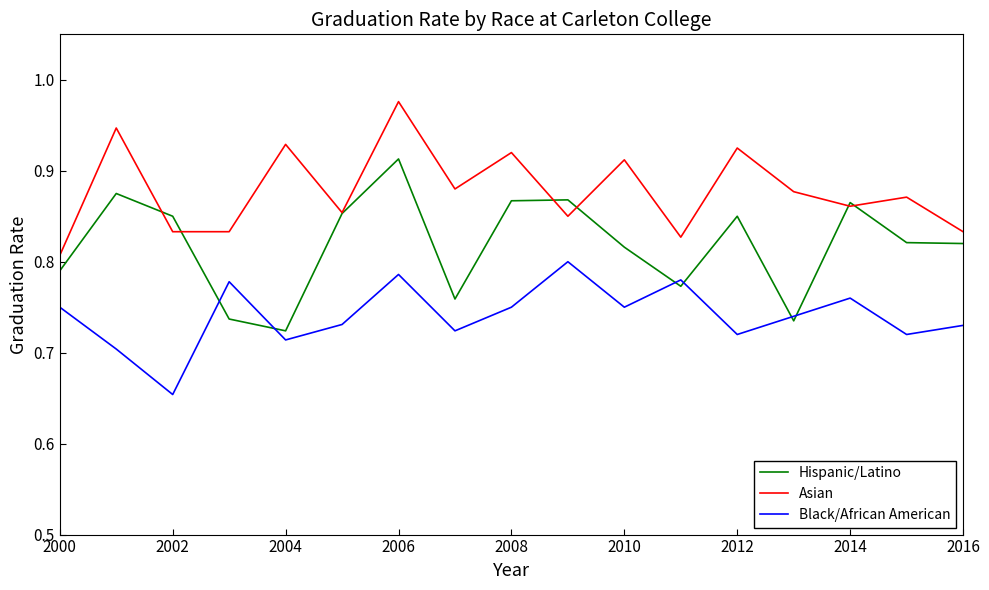

Which series has the widest spread of values?

Hispanic/Latino